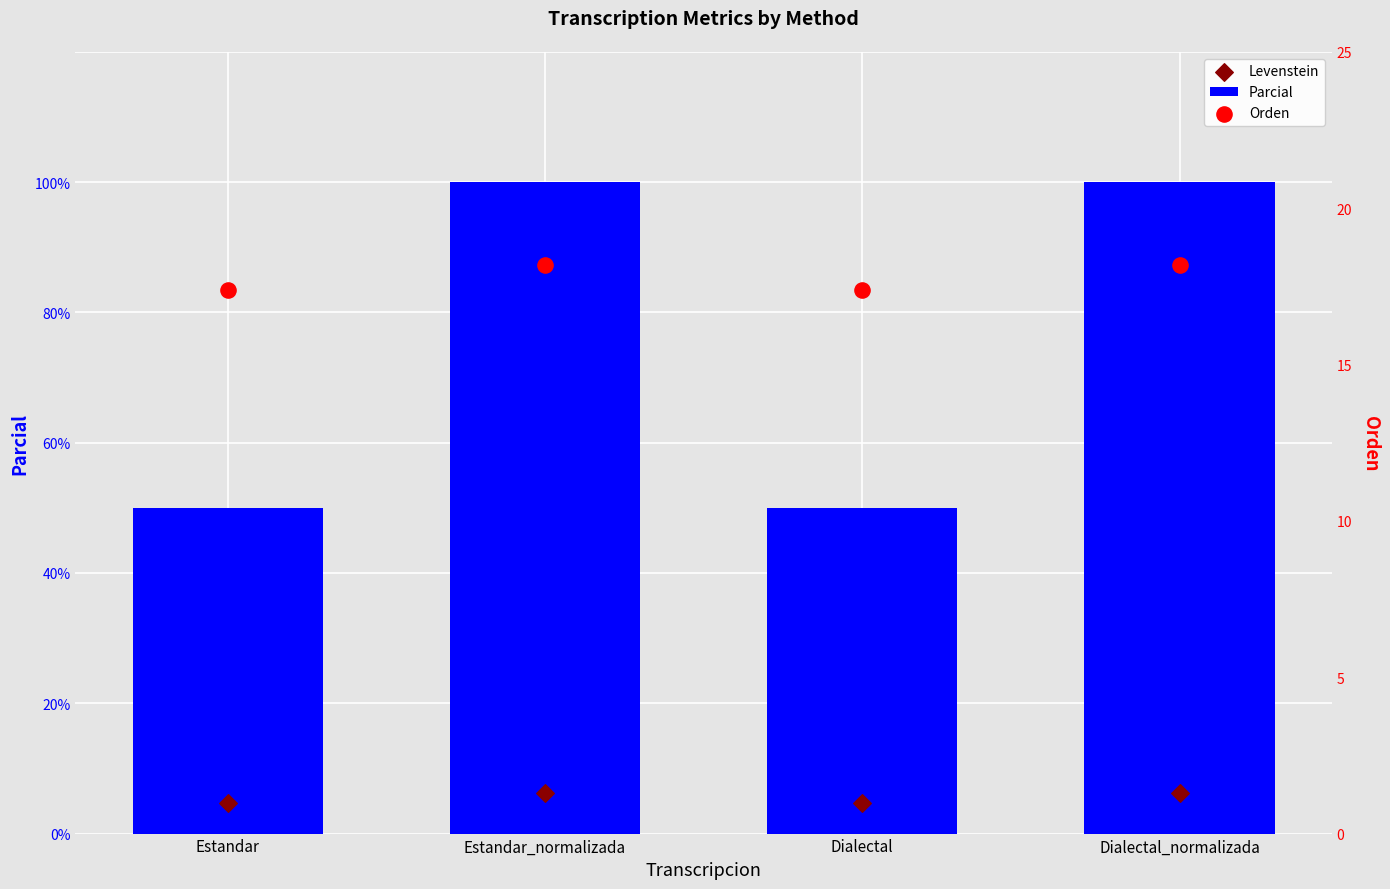

Which series has the widest spread of Y values?

Parcial